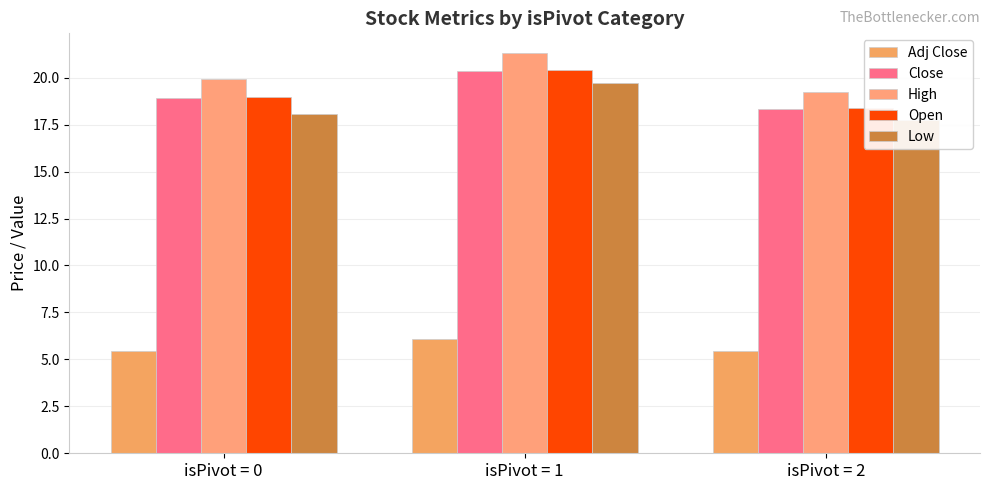

Where is Adj Close nearest to the value 5?

isPivot = 2